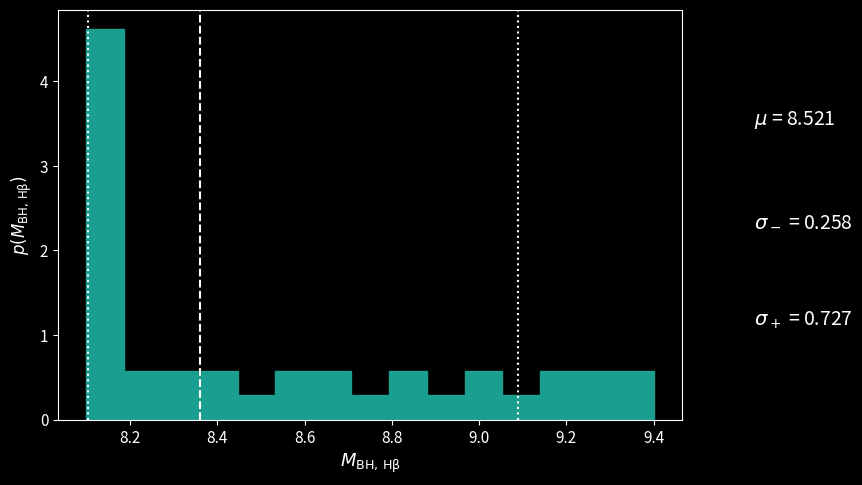

Reading left to right, transcribe this chart: for each bar, give the range it covers on the x-axis and its height. Neither the bar edges nor the heights are printed on the chart, so give them approximately, as read against the axes.

8.10 to 8.18: 4.6
8.18 to 8.28: 0.6
8.28 to 8.36: 0.6
8.36 to 8.44: 0.6
8.44 to 8.54: 0.3
8.54 to 8.62: 0.6
8.62 to 8.70: 0.6
8.70 to 8.80: 0.3
8.80 to 8.88: 0.6
8.88 to 8.96: 0.3
8.96 to 9.06: 0.6
9.06 to 9.14: 0.3
9.14 to 9.22: 0.6
9.22 to 9.32: 0.6
9.32 to 9.40: 0.6